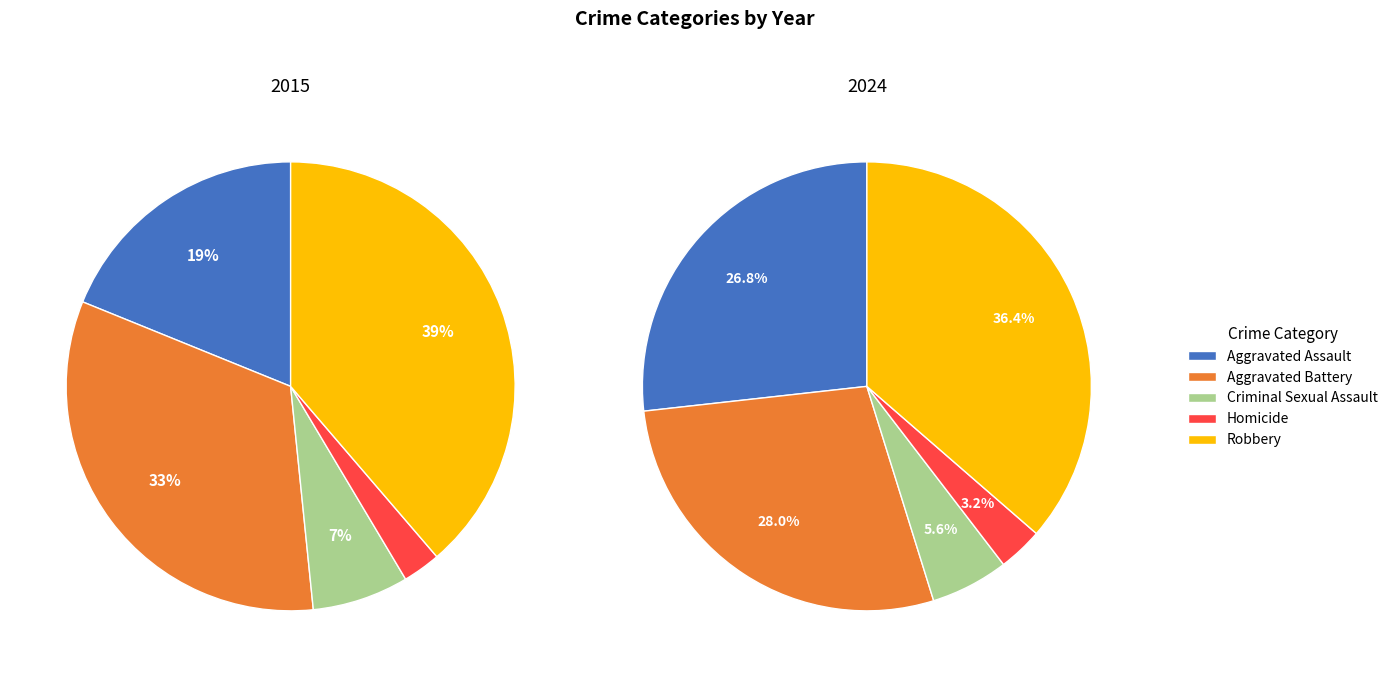

How many segments does this pie chart have?

5